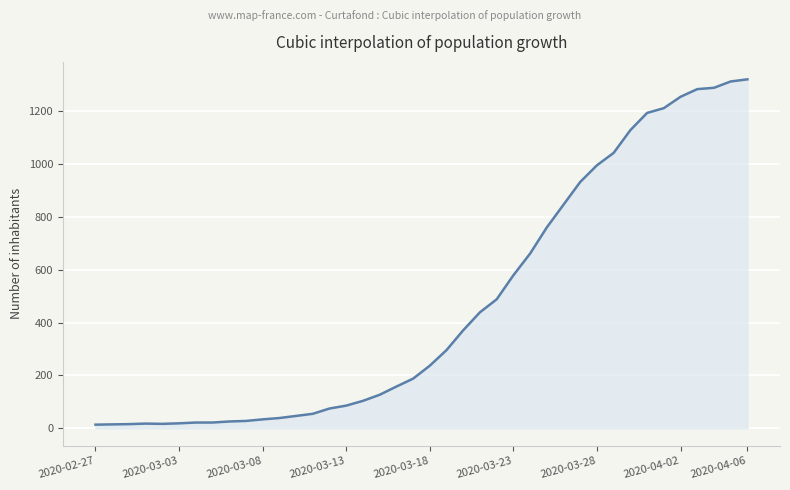

What is the difference between the maximum and minimum values?

1306